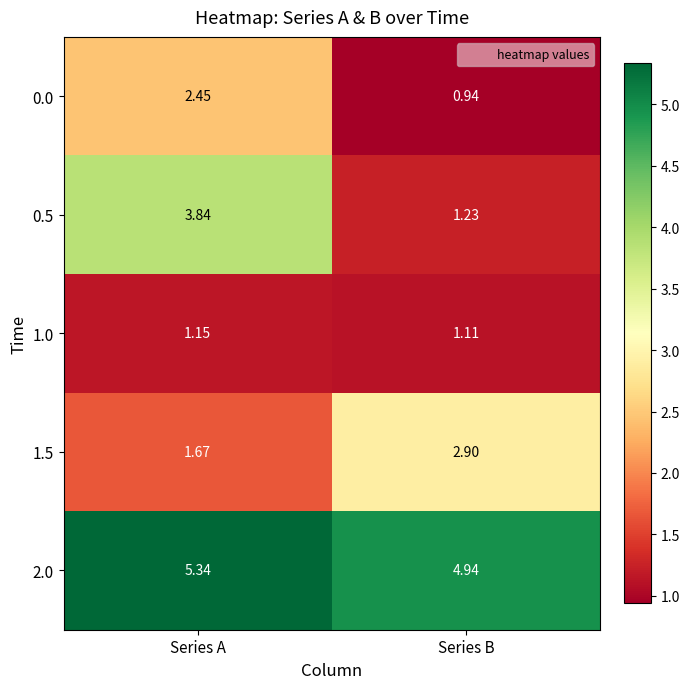

Between Series A and Series B, which series saw the biggest shift?

0.5